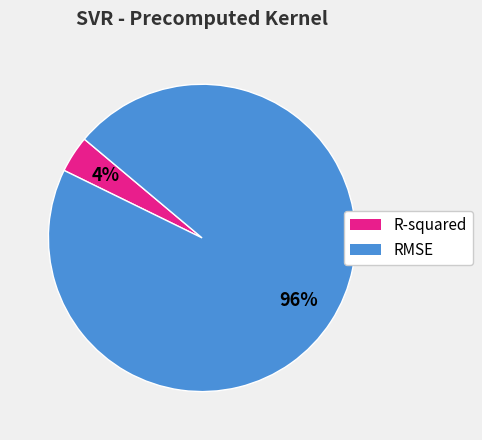

Count the number of slices in the pie.

2